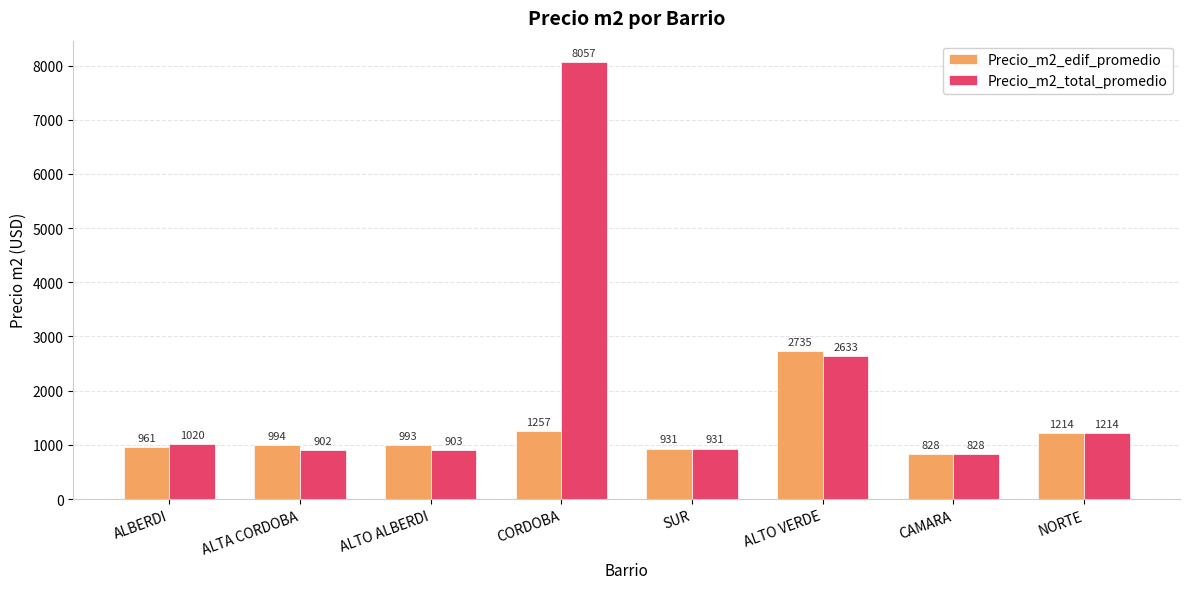

At how many categories does at least one series exceed 3114?

1